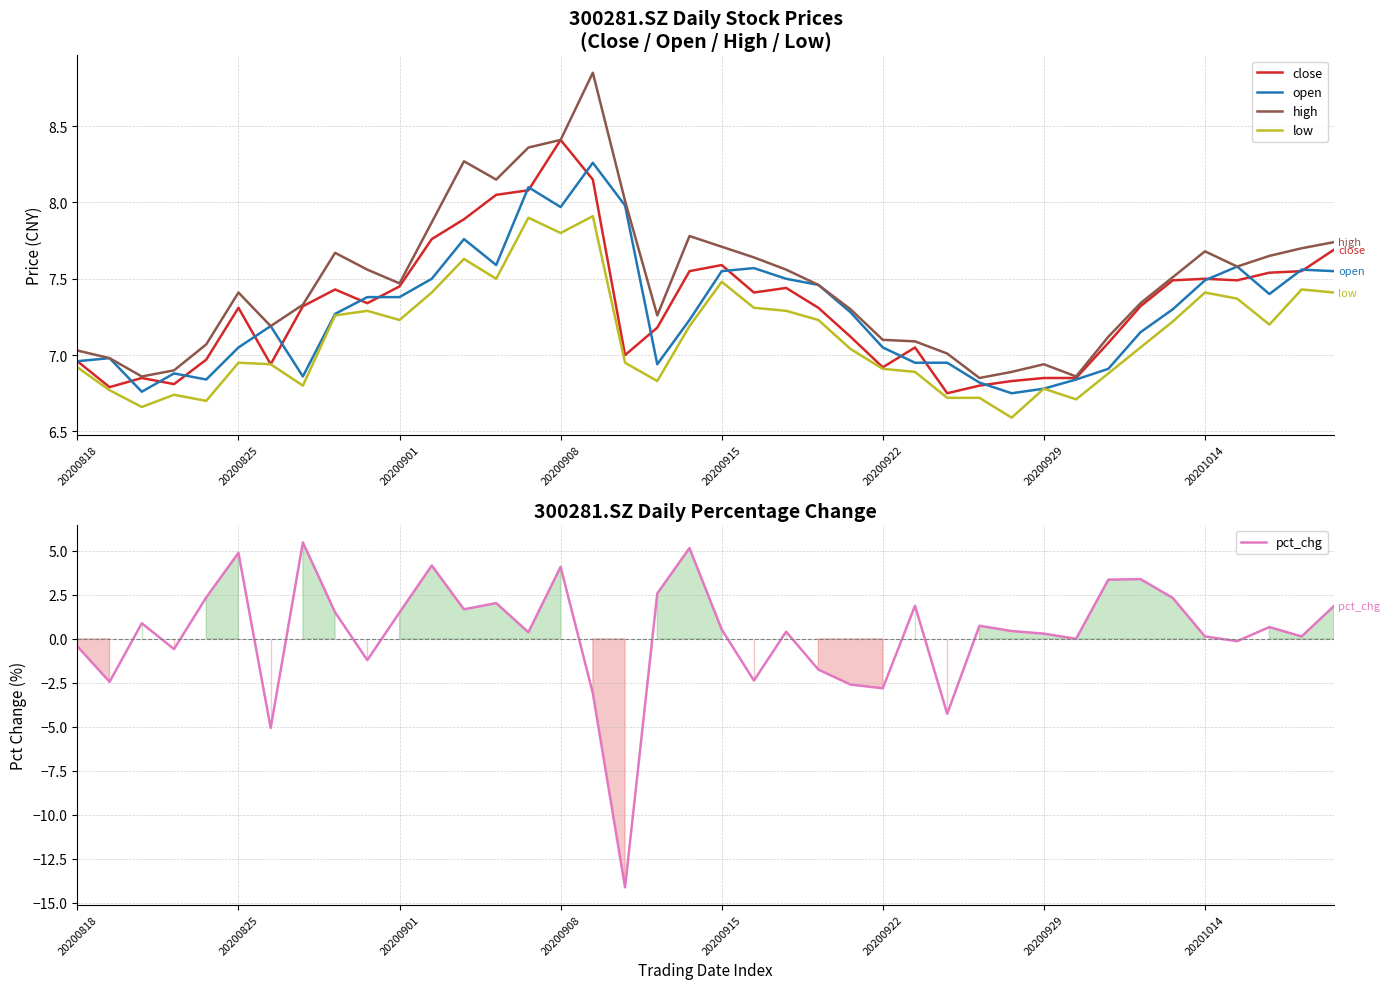

What is the label of the 13th point from the right?

27